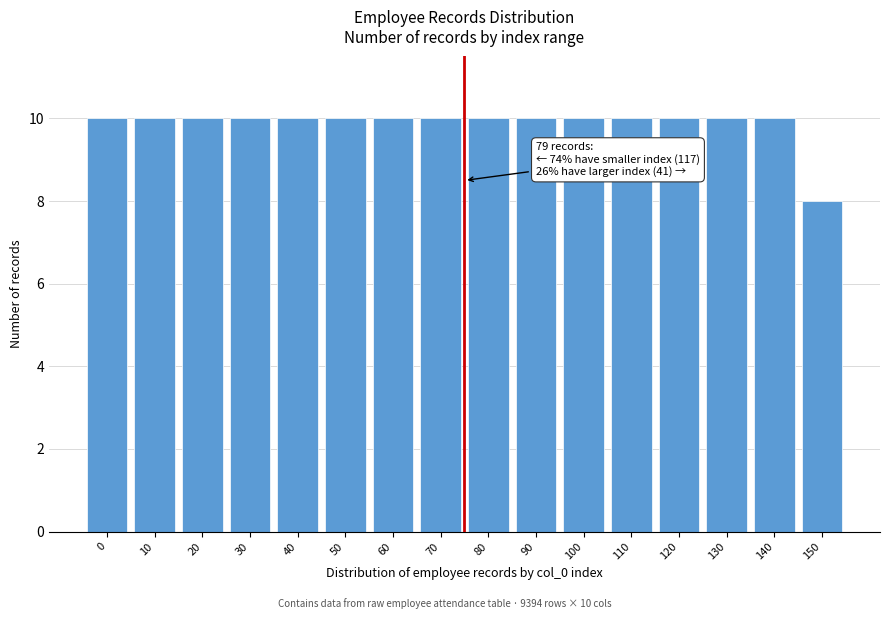

Reading left to right, list all the values displayed in this chart.

10	10	10	10	10	10	10	10	10	10	10	10	10	10	10	8